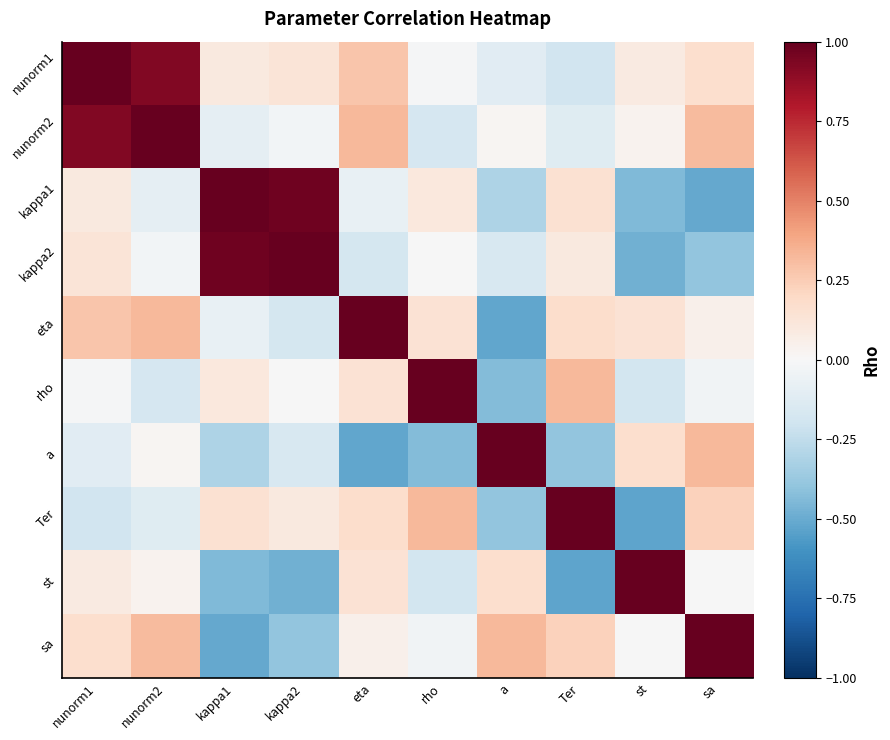

How many data points does each series have?

10